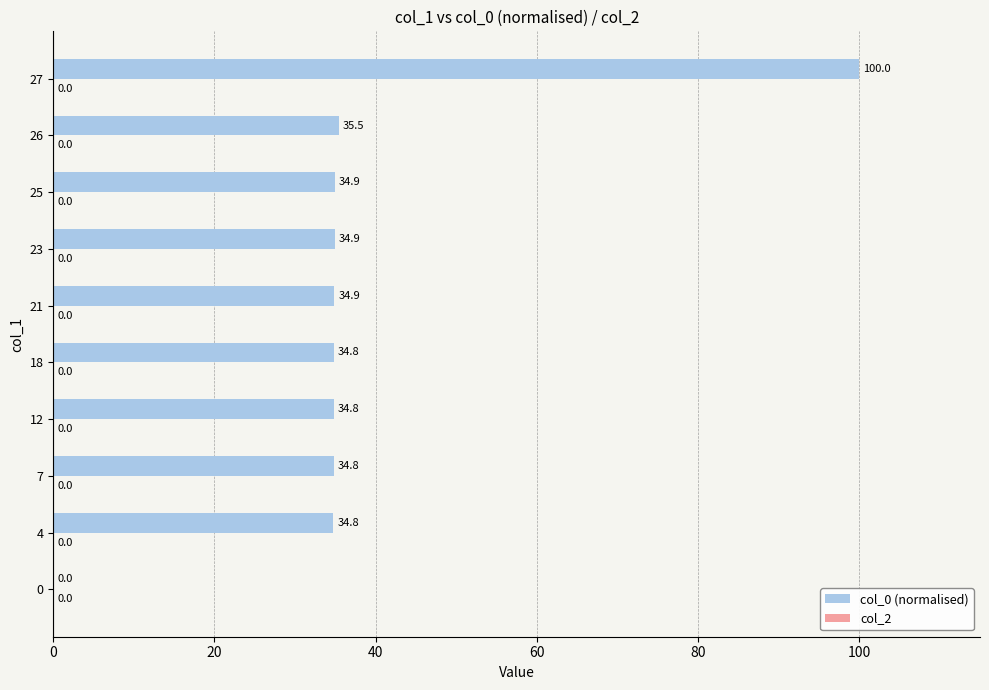

What is the change in value from 12 to 27?

+65.2